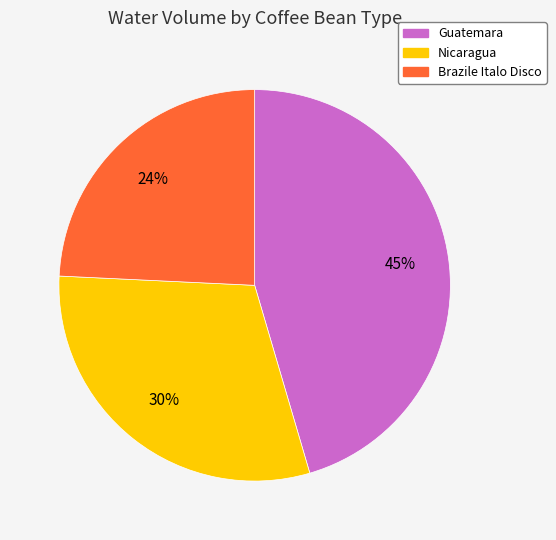

What is the ratio of the value at Nicaragua to the value at Guatemara?

0.7